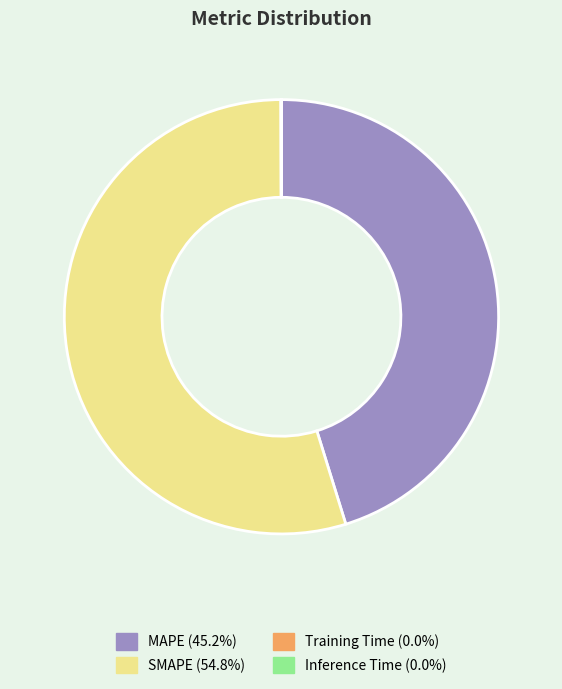

What is the largest slice in the pie chart?

SMAPE